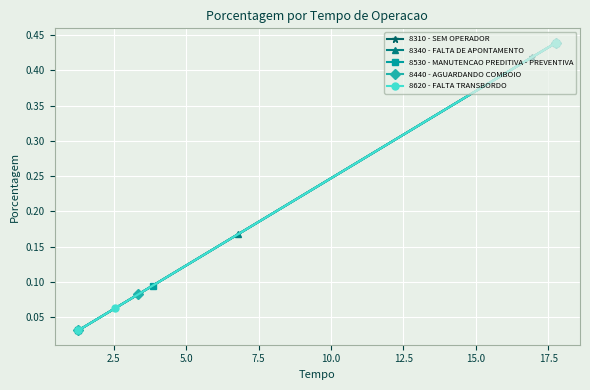

What is the greatest value displayed?

0.4